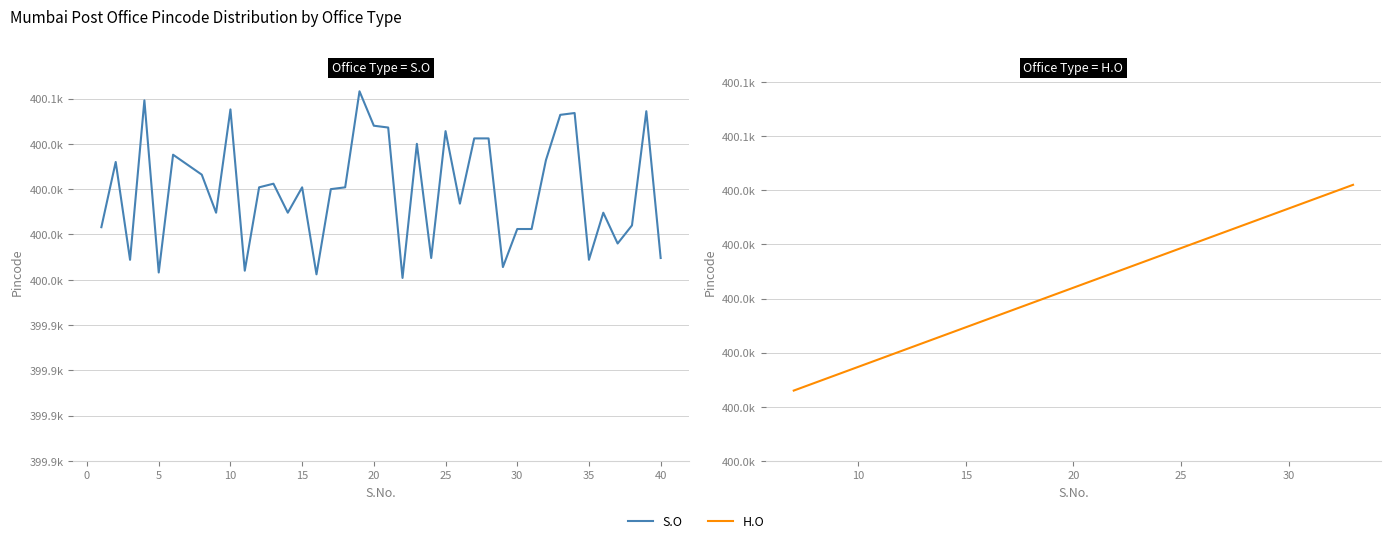

Does the chart display data point markers on the line(s)?

No